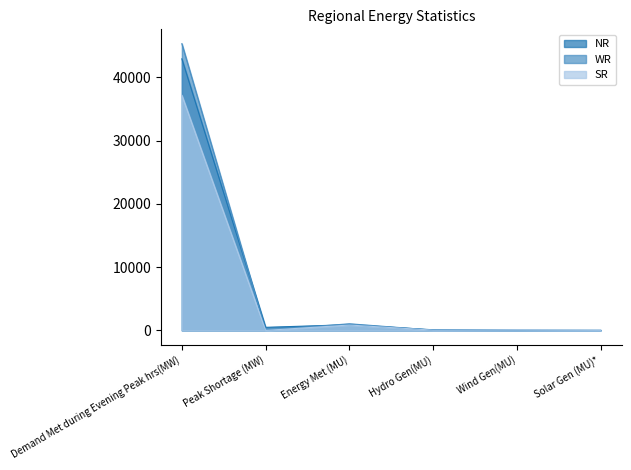

The SR series shows 849.0 at Energy Met (MU). True or false?

True